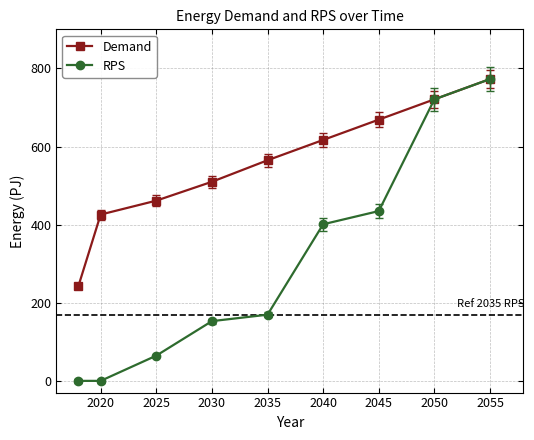

What is the sum of all RPS values?

2716.1